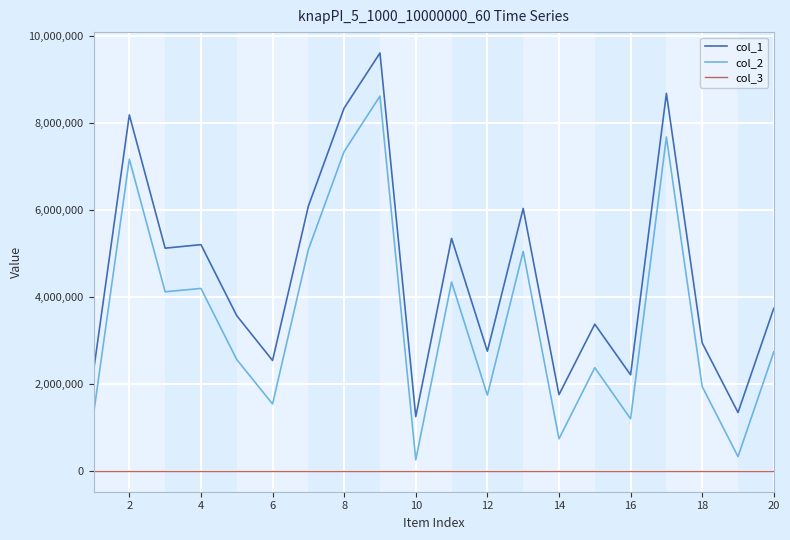

How many lines are shown in the chart?

3